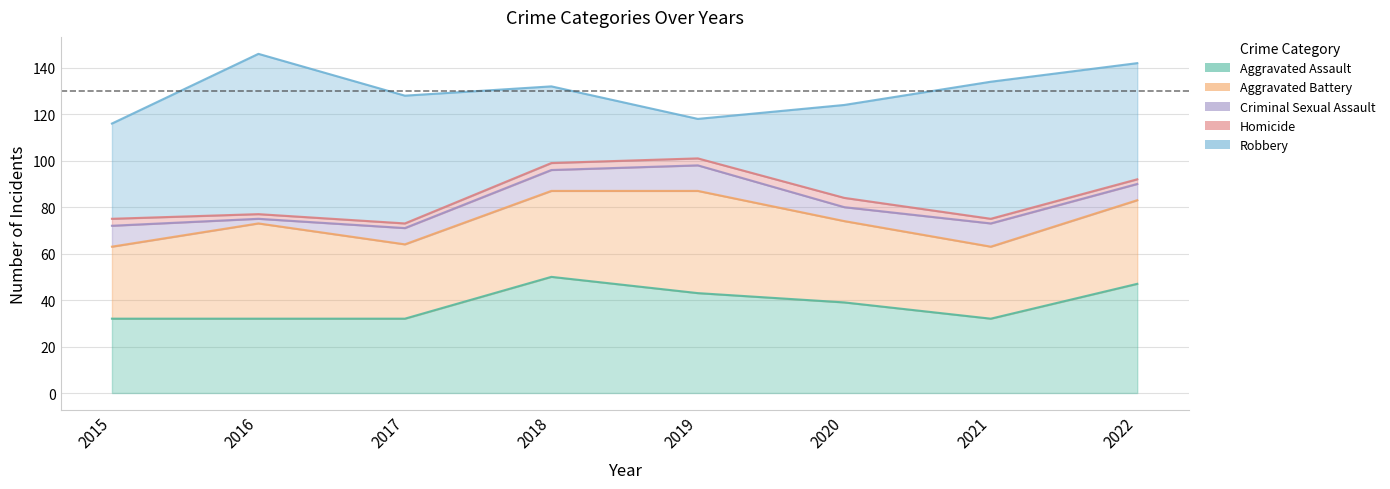

True or false: Aggravated Assault and Homicide cross at least once.

False